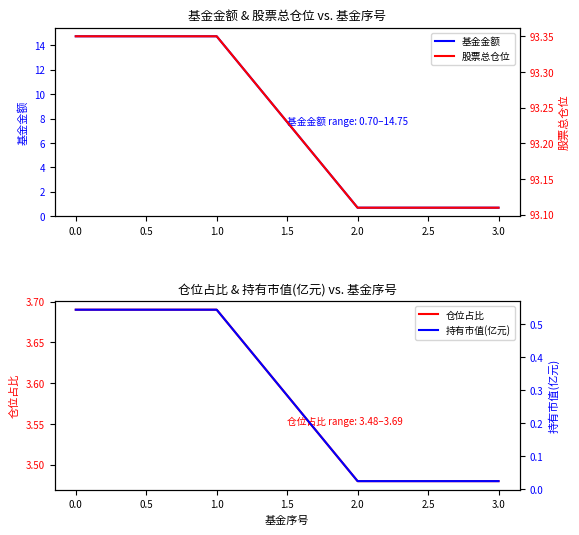

Count the number of data series in this chart.

4